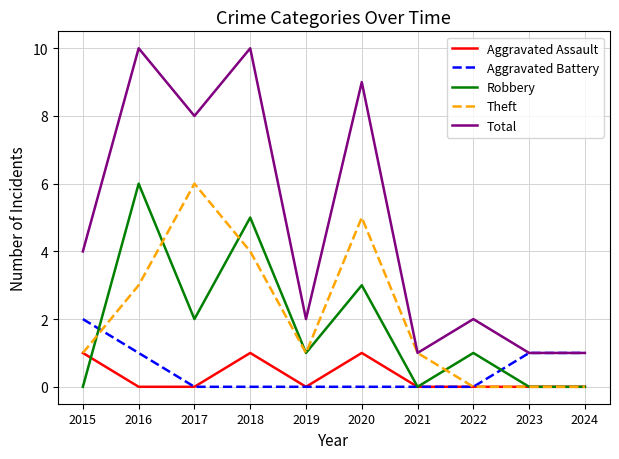

True or false: Robbery and Aggravated Assault cross at least once.

True